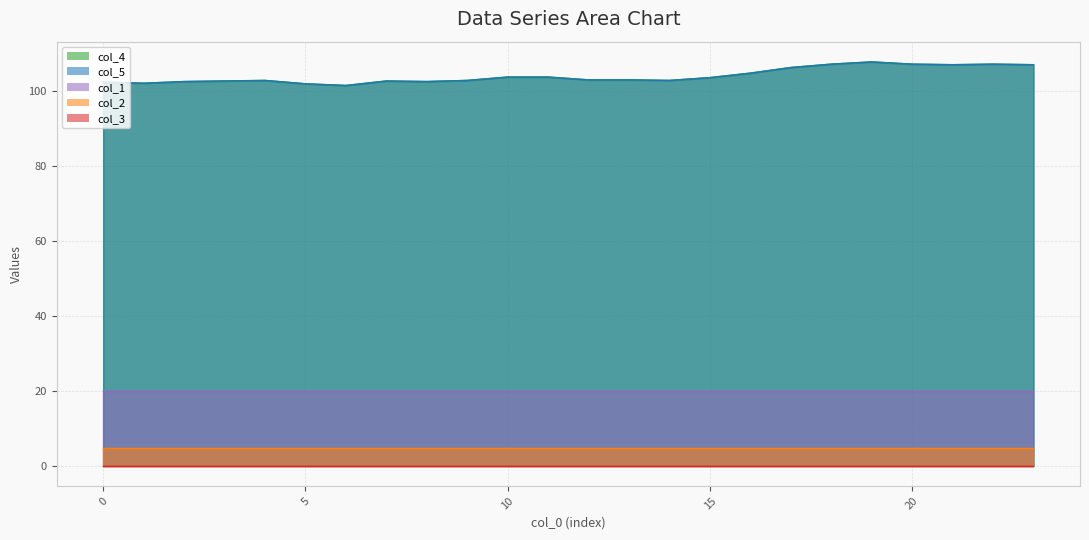

At which category is the sum across all series the highest?

19